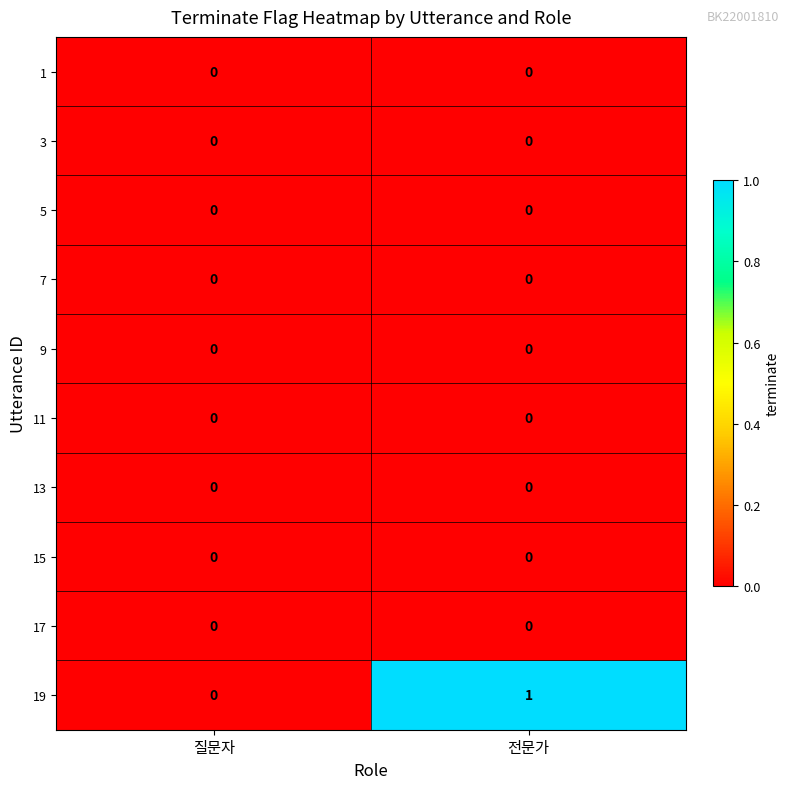

Which category has the highest value across all series?

전문가